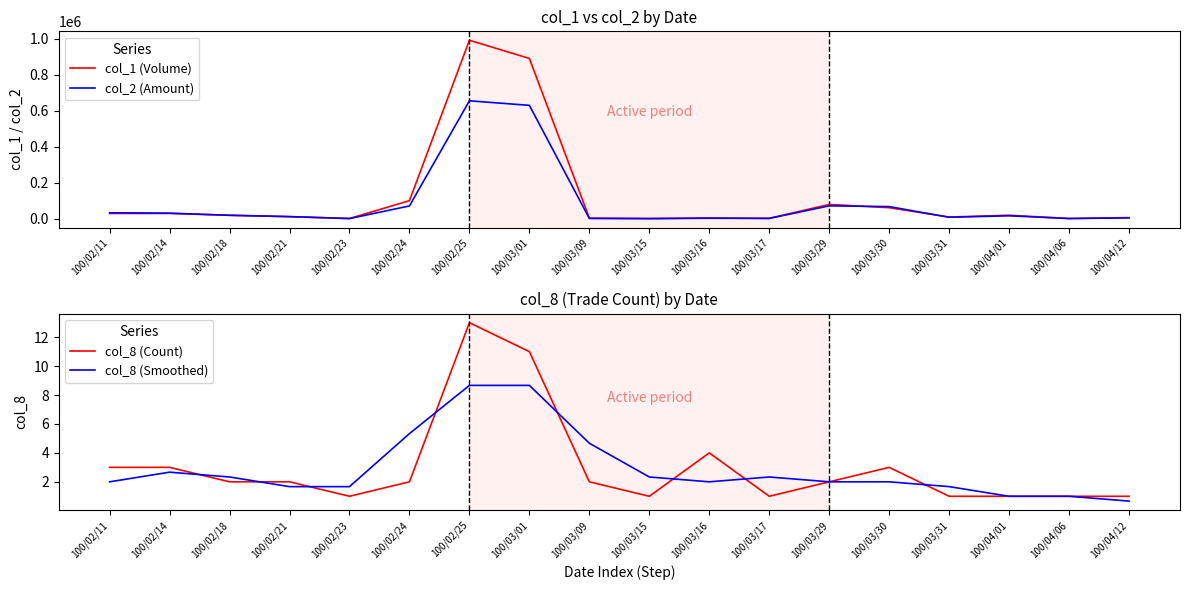

What is the label of the 8th point from the left?

100/03/01